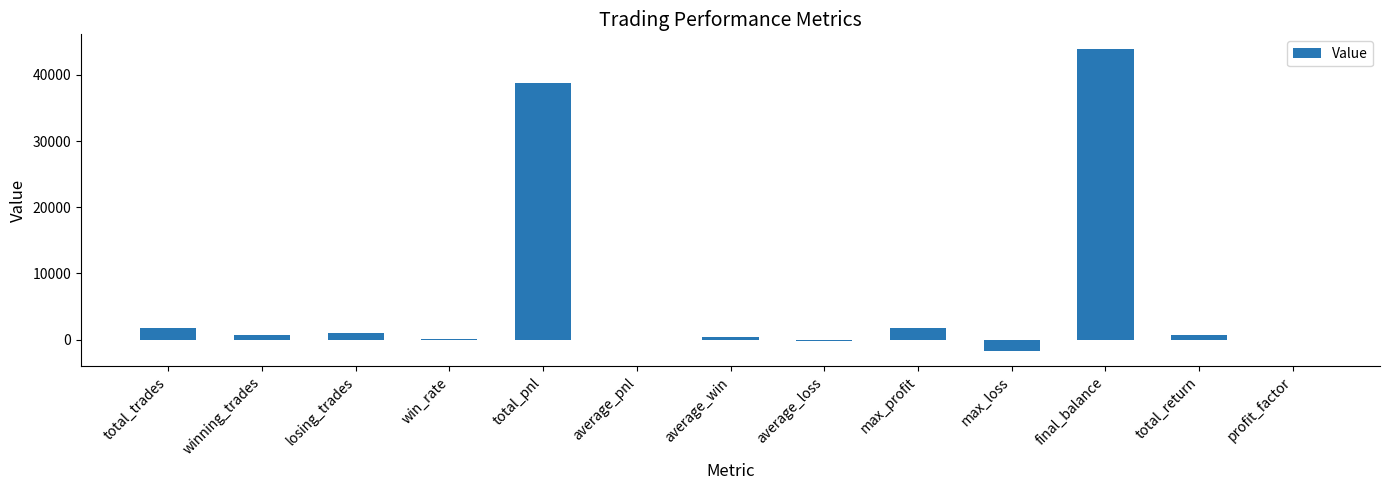

What is the ratio of the value at average_pnl to the value at win_rate?

0.6